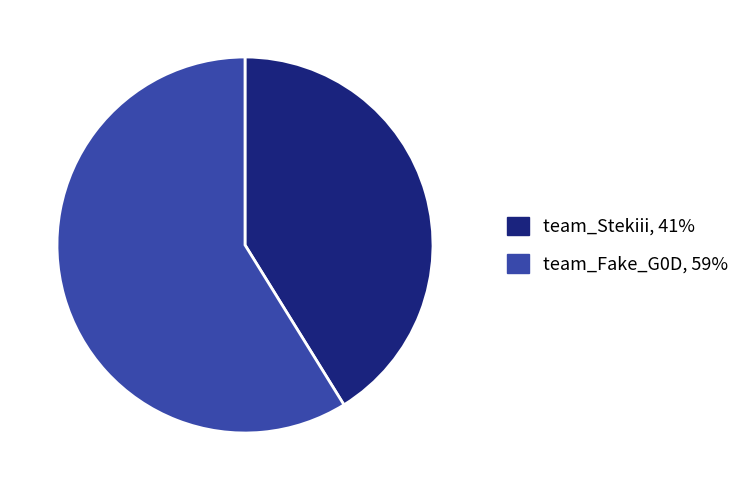

Approximately how many times larger is the value at team_Stekiii compared to team_Fake_G0D?

0.7